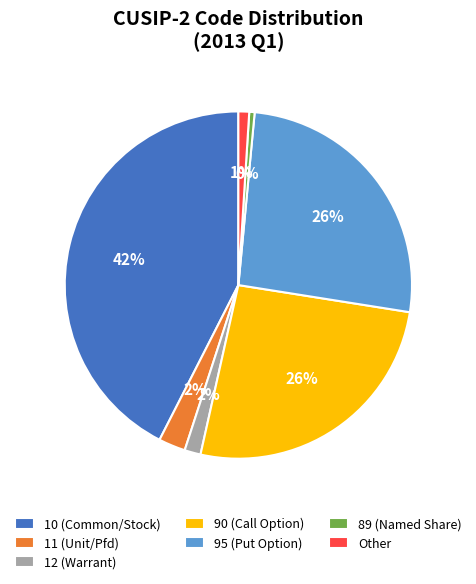

To the nearest percent, what percentage of the pie is 10?

42%